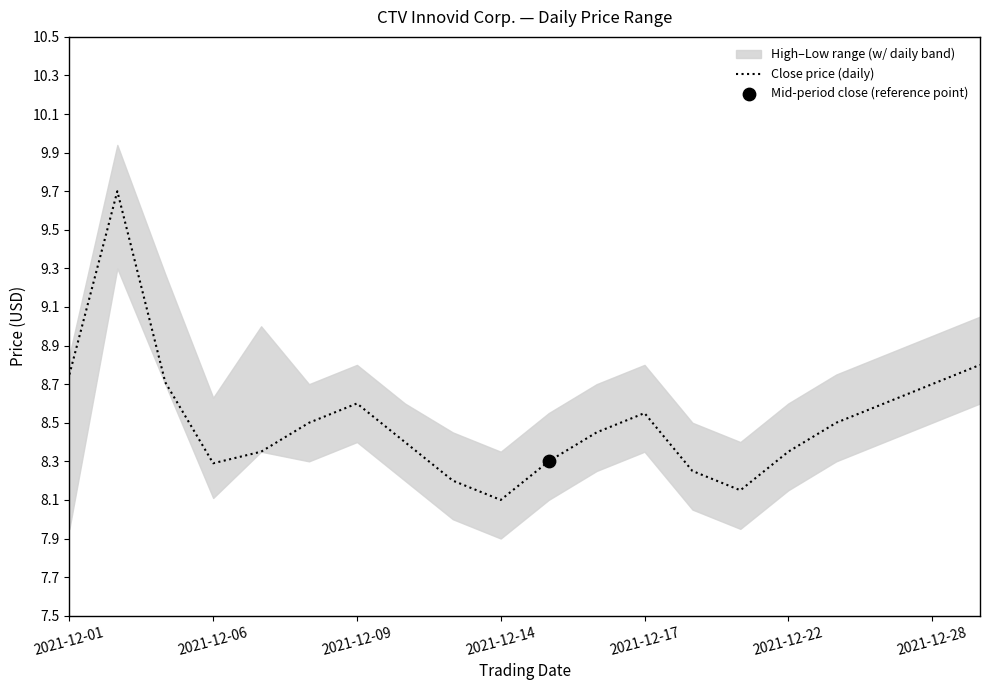

The Close price (daily) series shows 3.7 at 2021-12-01. True or false?

False